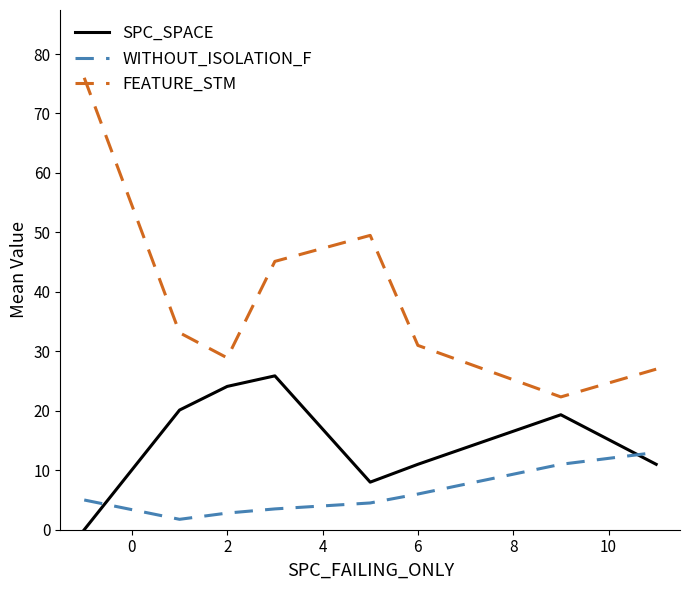

List the series in order of their peak value, lowest first.

WITHOUT_ISOLATION_F, SPC_SPACE, FEATURE_STM